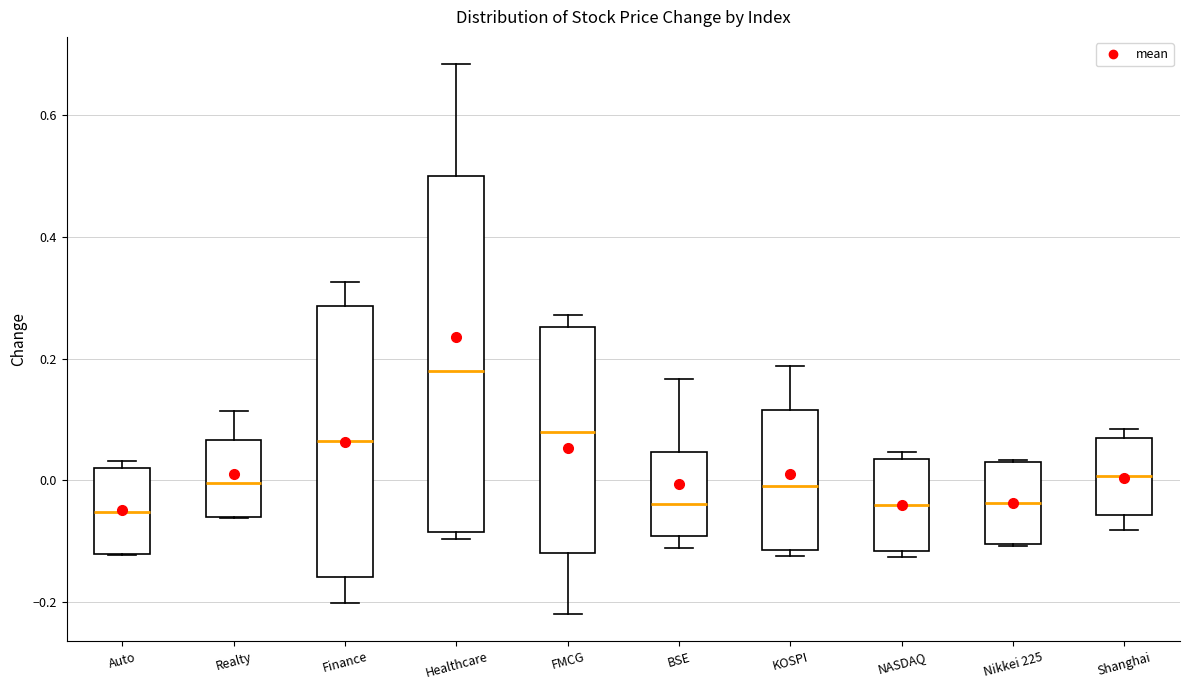

Comparing the boxes themselves (not the whiskers), which one is the tallest?

Healthcare